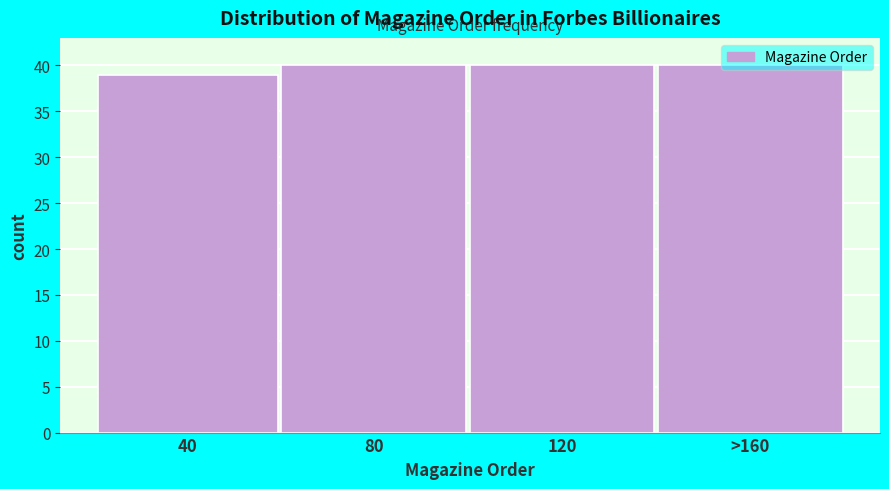

What is the greatest value displayed?

40